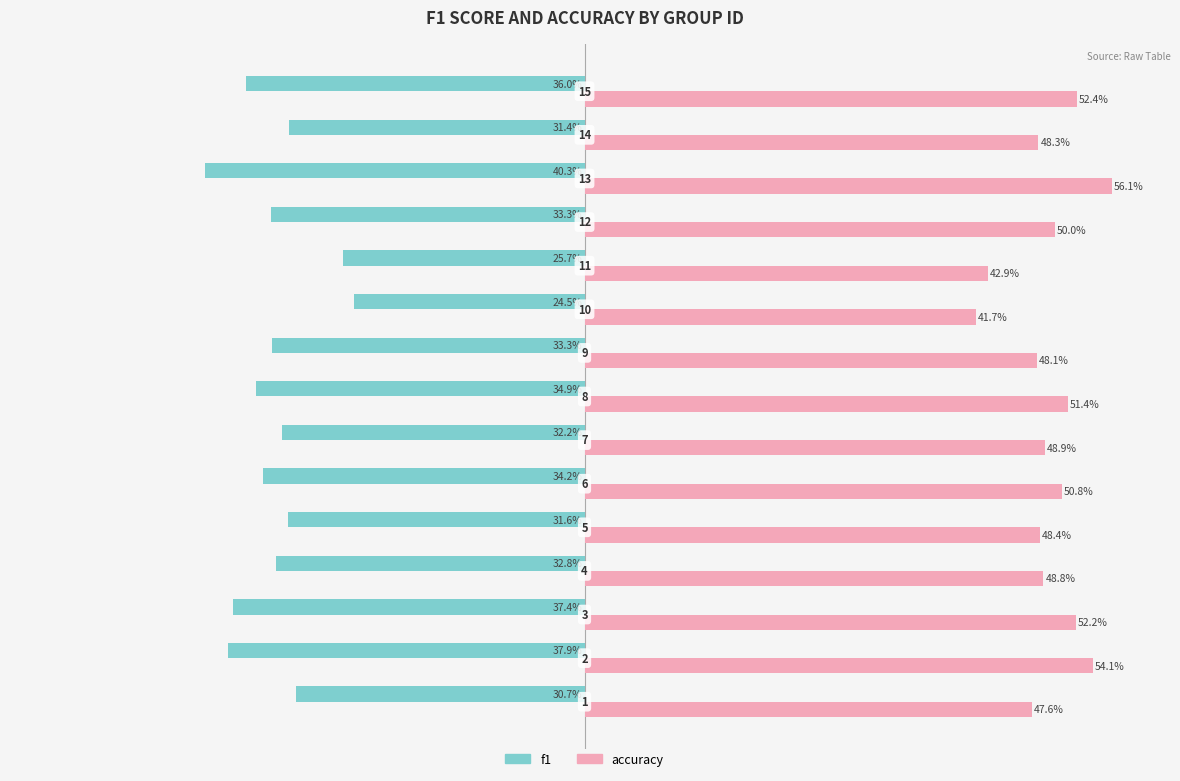

Which series has the largest total across all categories?

accuracy